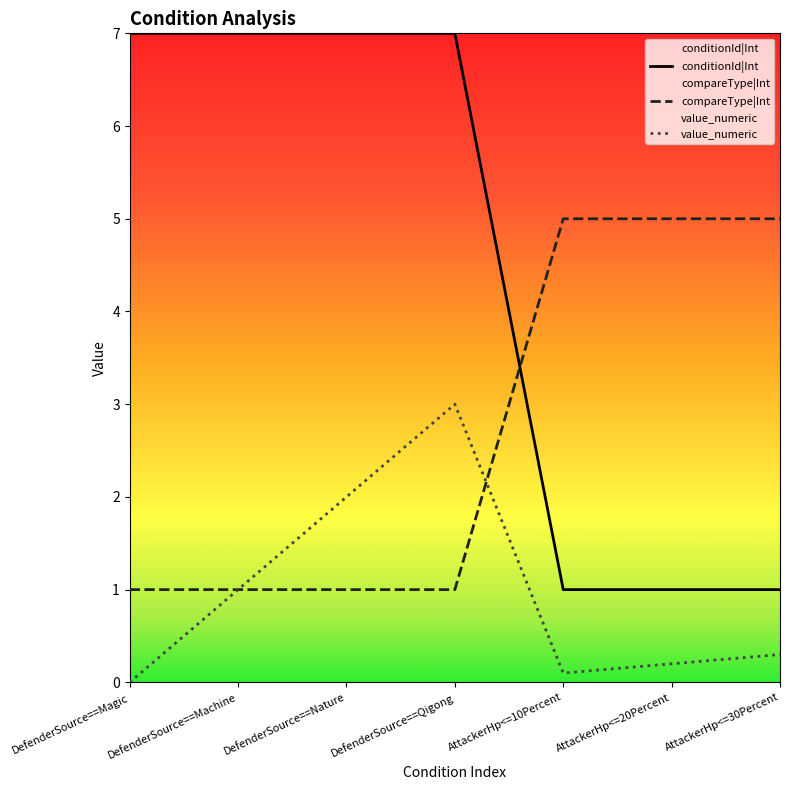

Which category has the lowest value in the compareType|Int series?

DefenderSource==Magic